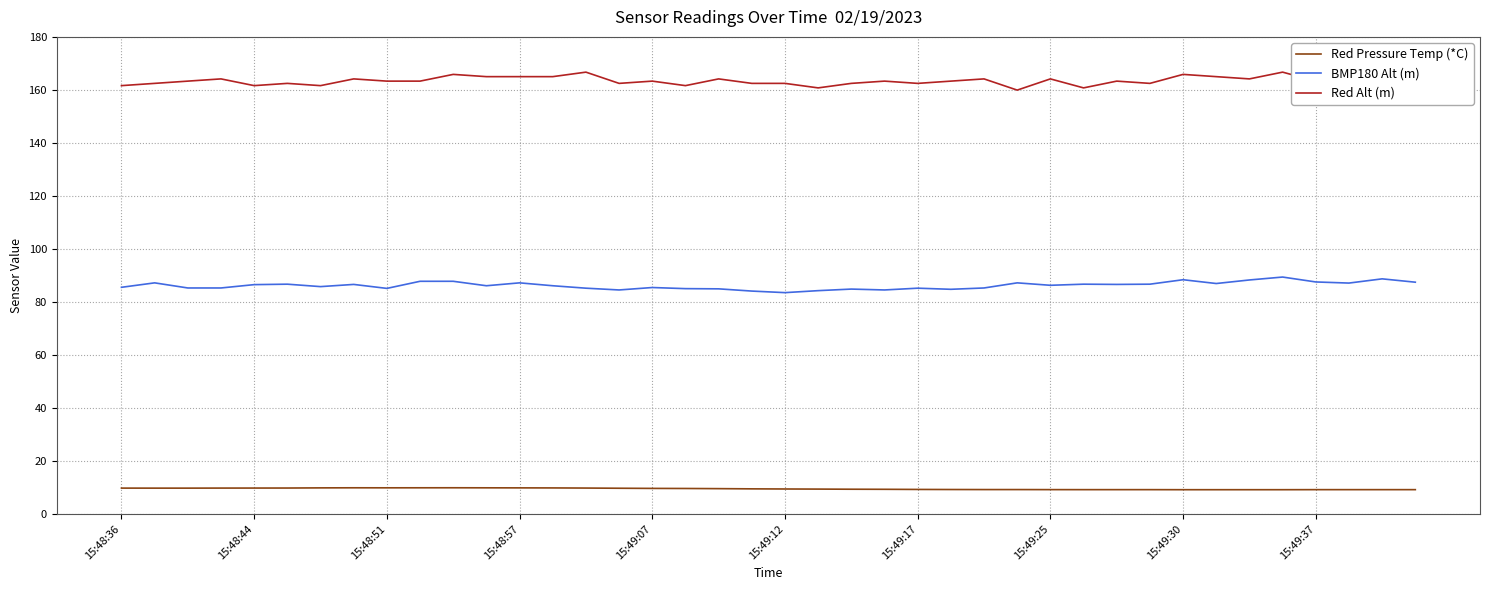

Which series has the largest total across all categories?

Red Alt (m)